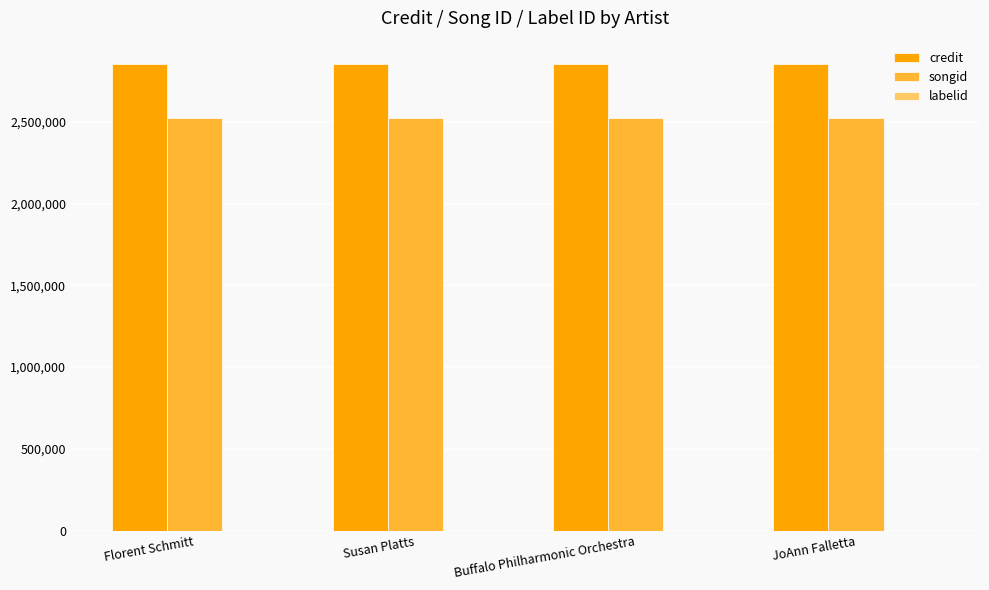

What is the greatest value displayed?

2853295